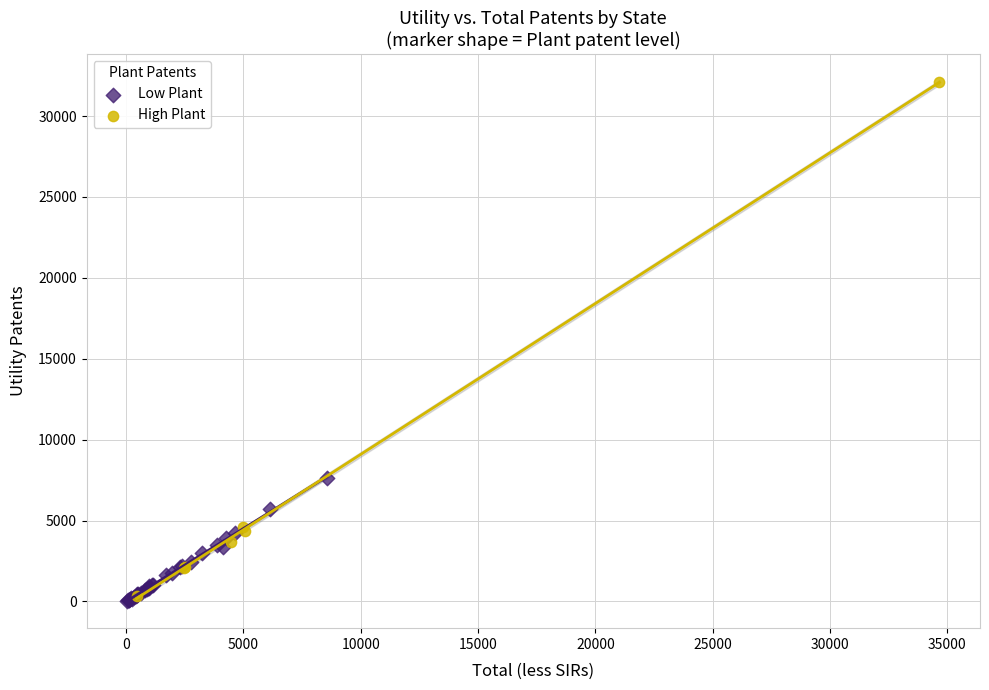

Which series contains the highest Y value?

High Plant